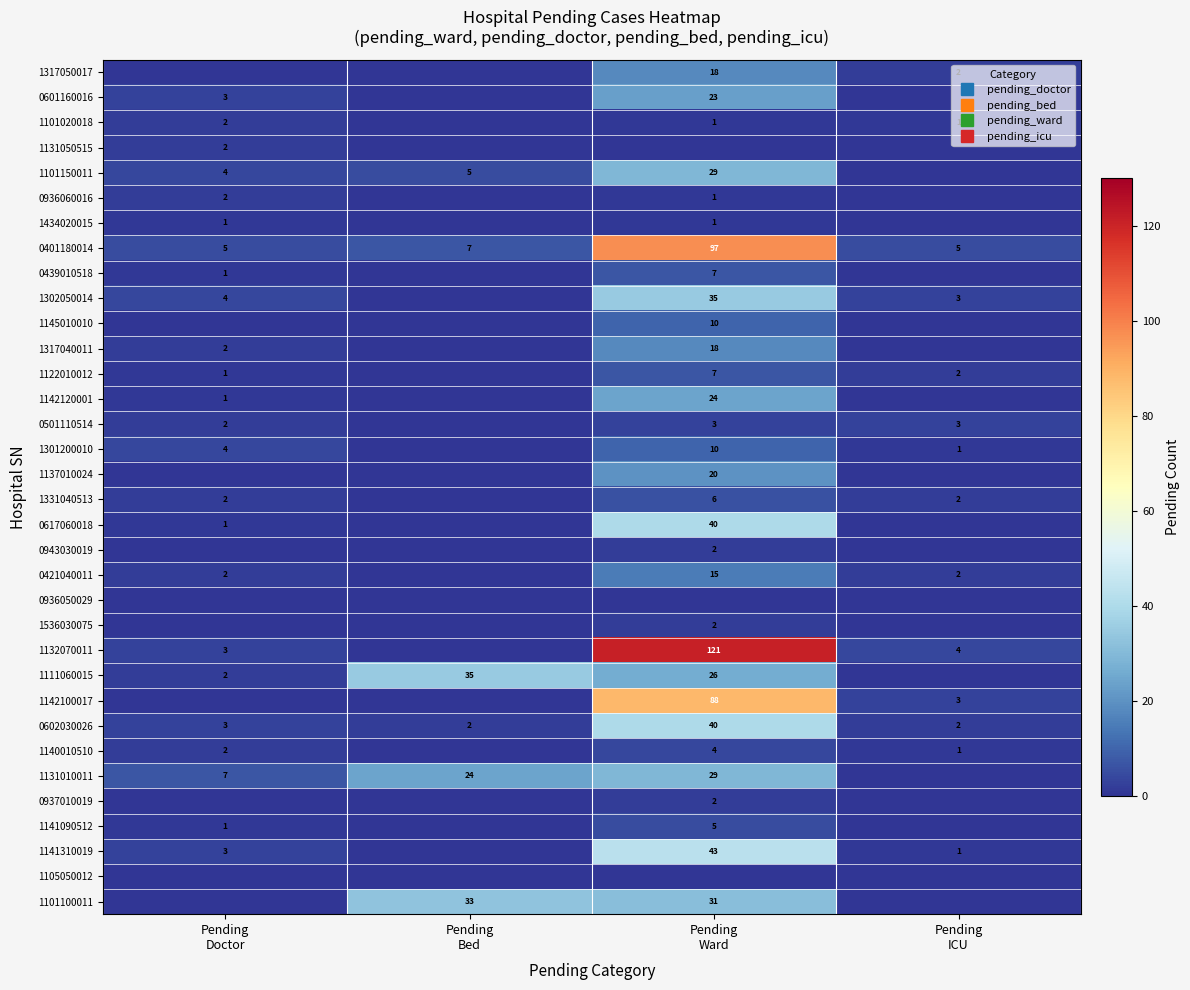

What is the spread (max minus min) of values at Pending
Ward?

121